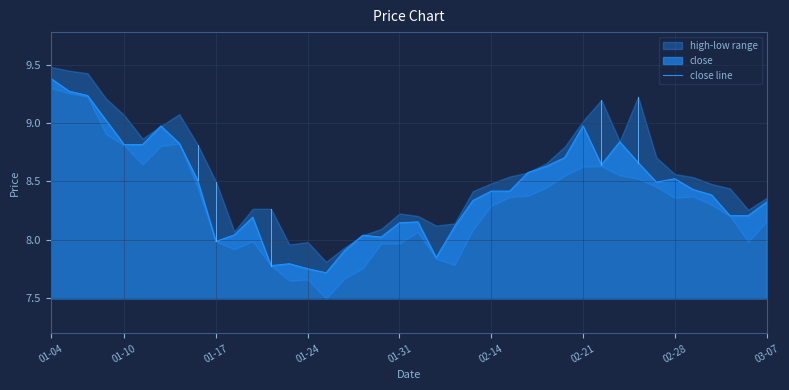

What is the value of the 8th point from the left?

8.8